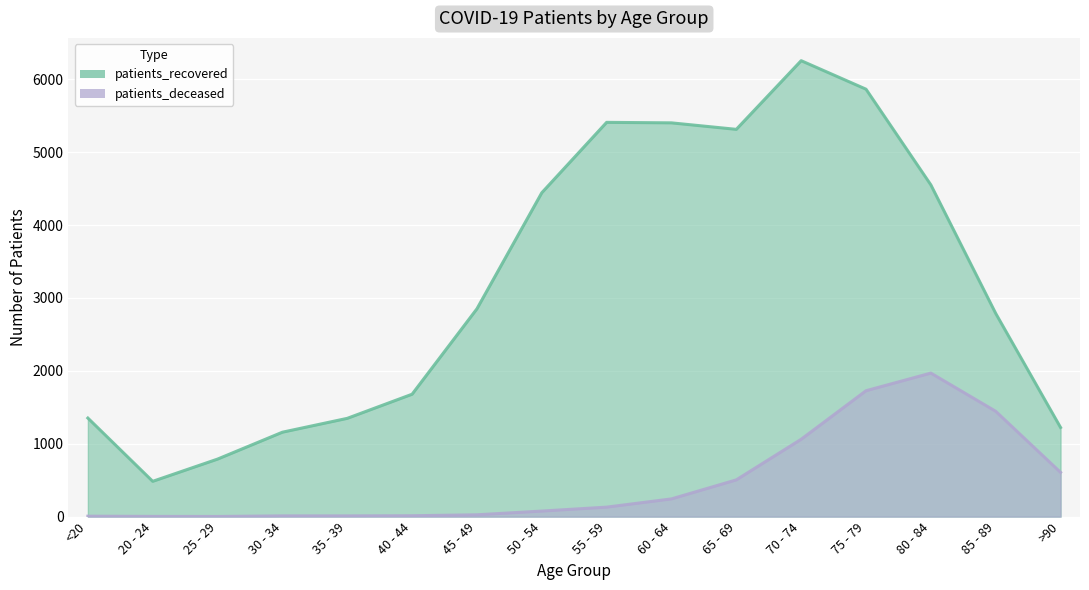

What is the label of the 6th point from the left?

40 - 44